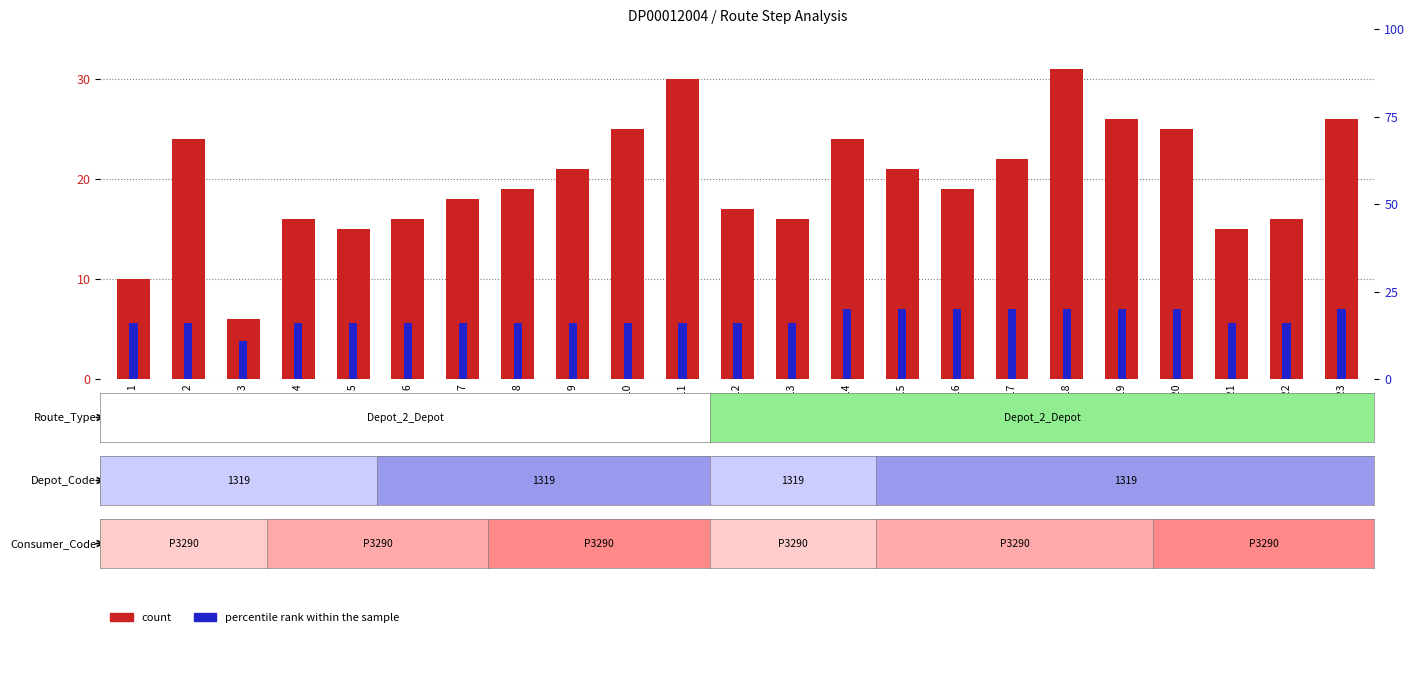

Rank the series at Step 13 from highest to lowest value.

count, percentile rank within the sample